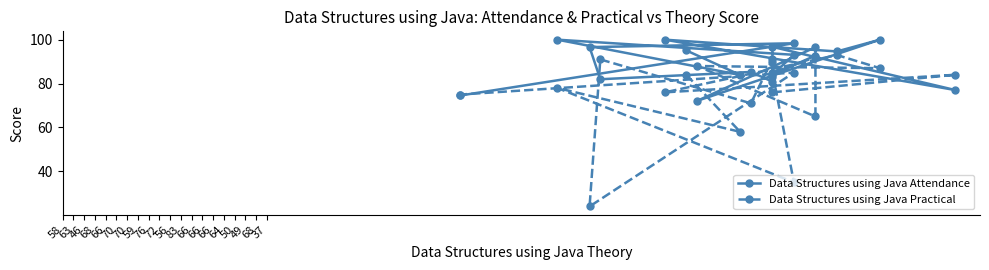

What is the difference between the Data Structures using Java Practical values at 66 and 66?

2.0